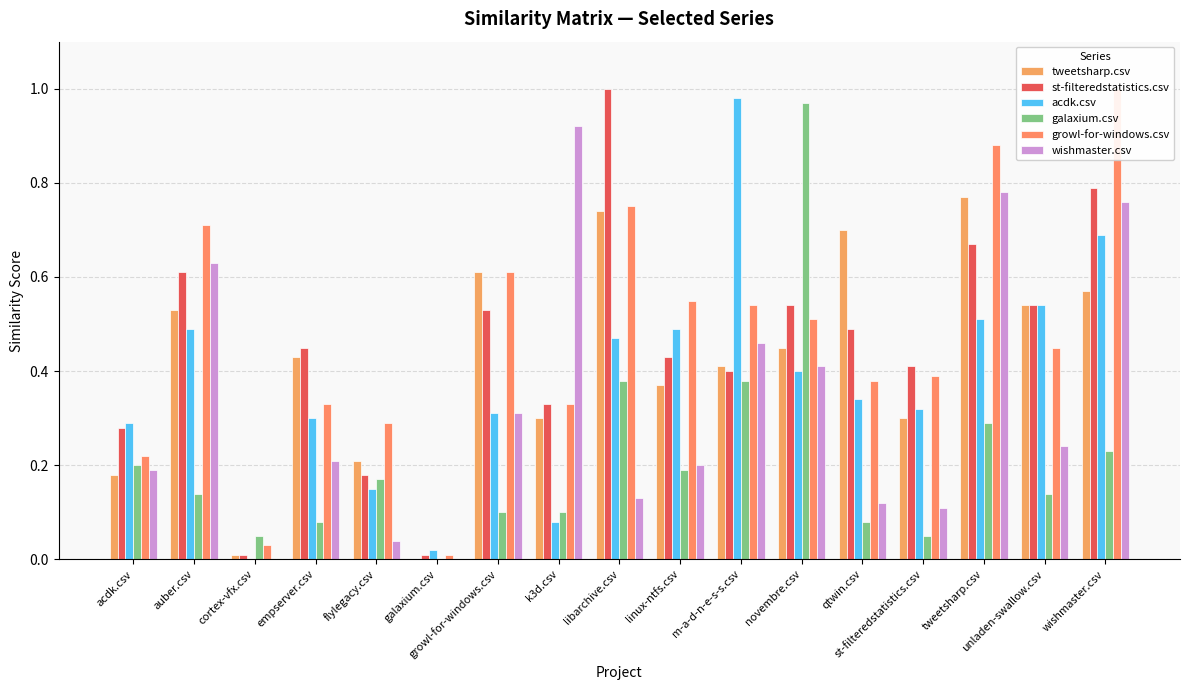

Reading left to right, transcribe all the data shown in this chart.

tweetsharp.csv: 0.2	0.5	0.0	0.4	0.2	0.0	0.6	0.3	0.7	0.4	0.4	0.5	0.7	0.3	0.8	0.5	0.6
st-filteredstatistics.csv: 0.3	0.6	0.0	0.5	0.2	0.0	0.5	0.3	1.0	0.4	0.4	0.5	0.5	0.4	0.7	0.5	0.8
acdk.csv: 0.3	0.5	0.0	0.3	0.1	0.0	0.3	0.1	0.5	0.5	1.0	0.4	0.3	0.3	0.5	0.5	0.7
galaxium.csv: 0.2	0.1	0.1	0.1	0.2	0.0	0.1	0.1	0.4	0.2	0.4	1.0	0.1	0.1	0.3	0.1	0.2
growl-for-windows.csv: 0.2	0.7	0.0	0.3	0.3	0.0	0.6	0.3	0.8	0.6	0.5	0.5	0.4	0.4	0.9	0.5	1.0
wishmaster.csv: 0.2	0.6	0.0	0.2	0.0	0.0	0.3	0.9	0.1	0.2	0.5	0.4	0.1	0.1	0.8	0.2	0.8